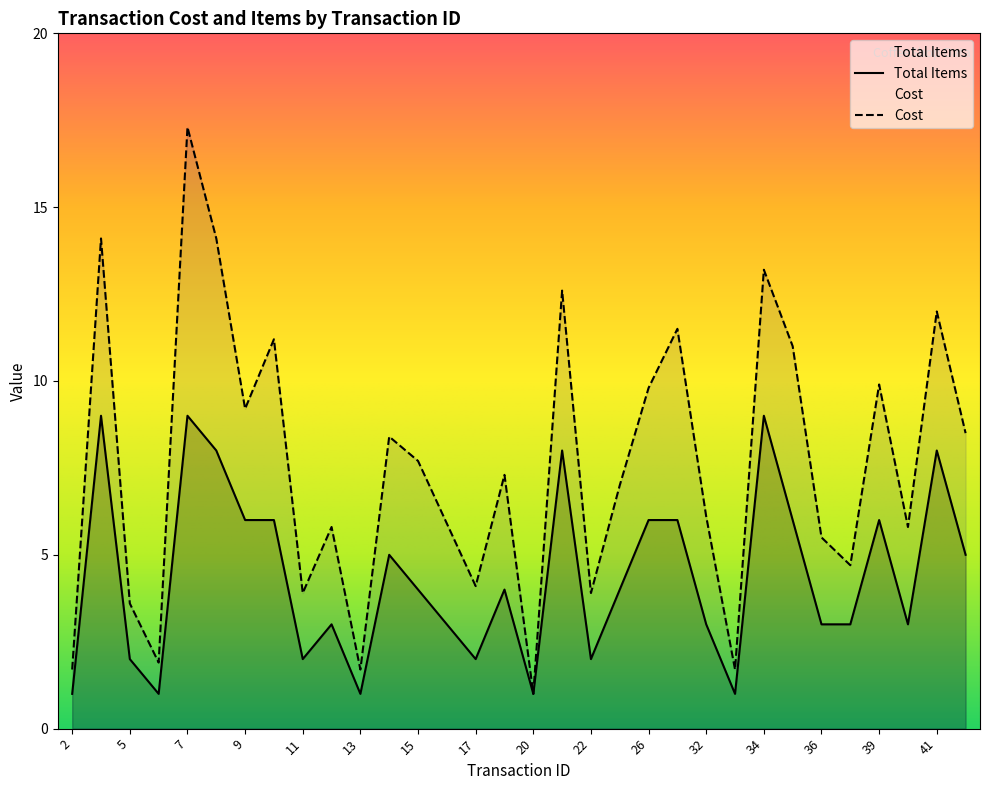

Reading left to right, what are all the values shown in this chart?

Total Items: 2=1.0	4=9.0	5=2.0	6=1.0	7=9.0	8=8.0	9=6.0	10=6.0	11=2.0	12=3.0	13=1.0	14=5.0	15=4.0	16=3.0	17=2.0	18=4.0	20=1.0	21=8.0	22=2.0	23=4.0	26=6.0	27=6.0	32=3.0	33=1.0	34=9.0	35=6.0	36=3.0	37=3.0	39=6.0	40=3.0	41=8.0	42=5.0
Cost: 2=1.7	4=14.1	5=3.6	6=1.9	7=17.3	8=14.1	9=9.2	10=11.2	11=3.9	12=5.8	13=1.7	14=8.4	15=7.7	16=5.9	17=4.1	18=7.3	20=1.0	21=12.6	22=3.9	23=7.0	26=9.8	27=11.5	32=6.1	33=1.7	34=13.2	35=11.0	36=5.5	37=4.7	39=9.9	40=5.8	41=12.0	42=8.5